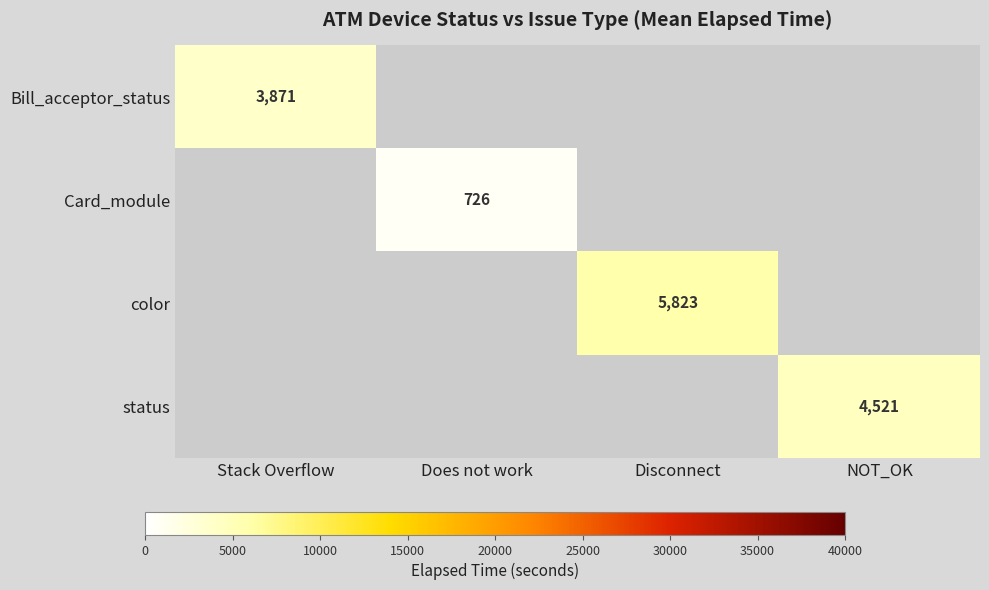

Is it true that status equals 4521 at NOT_OK?

True